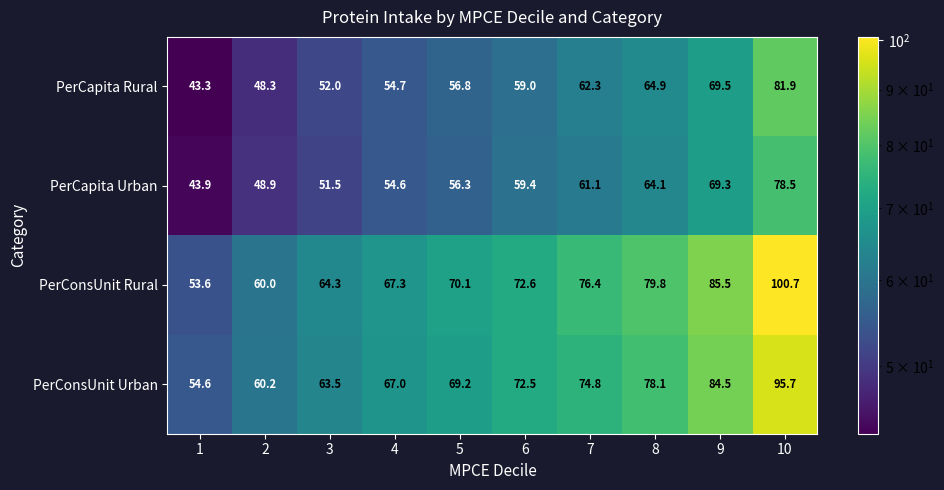

True or false: PerConsUnit Rural has a value of 60.0 at 2.

True